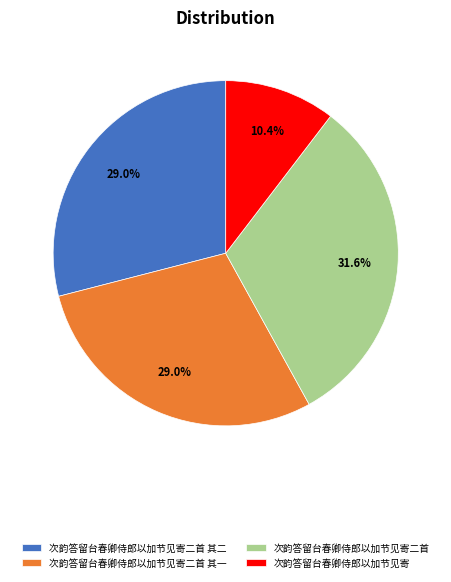

True or false: 次韵答留台春卿侍郎以加节见寄 accounts for 1% of the total.

False